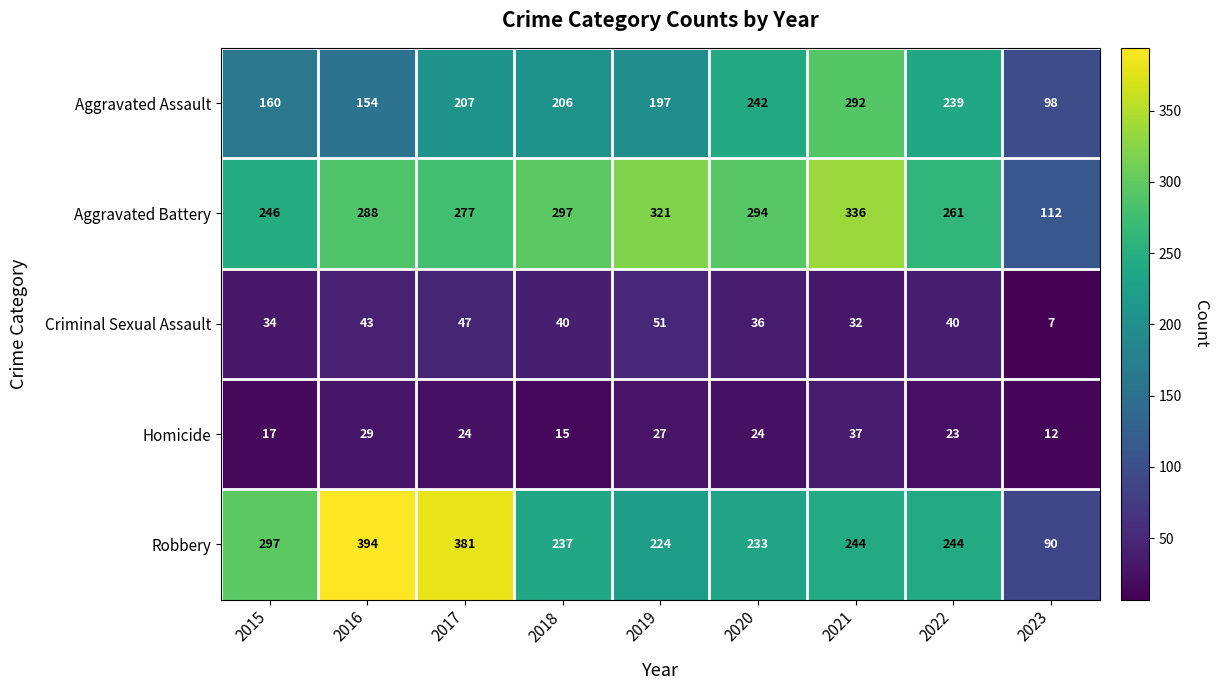

Is the value of Criminal Sexual Assault at 2022 greater than the value of Aggravated Battery at 2017?

No